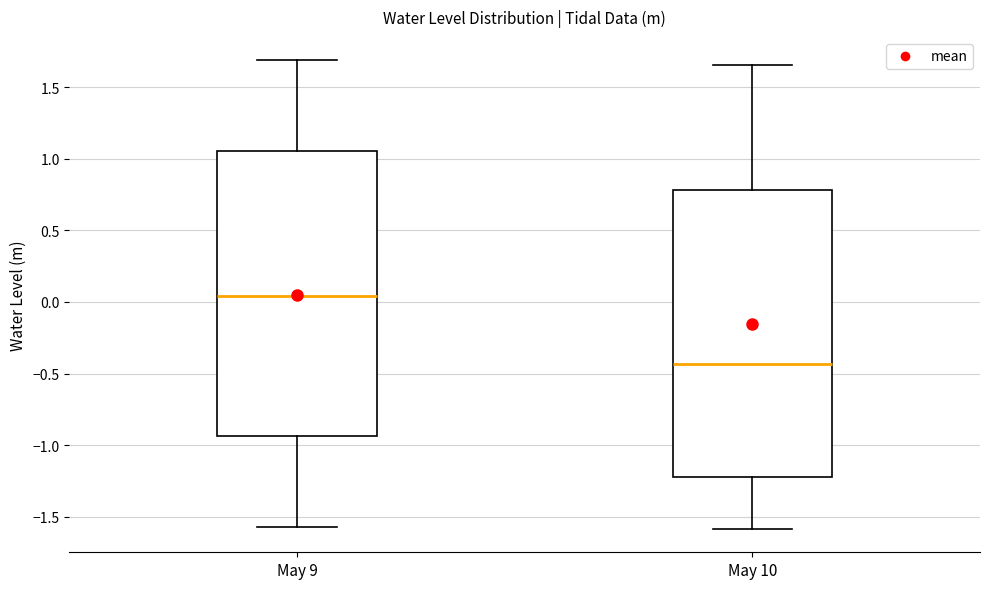

Which box's median line is the lowest?

May 10